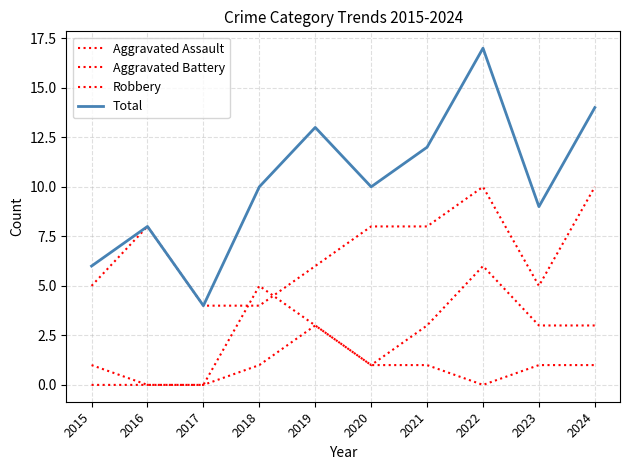

How many lines are shown in the chart?

4